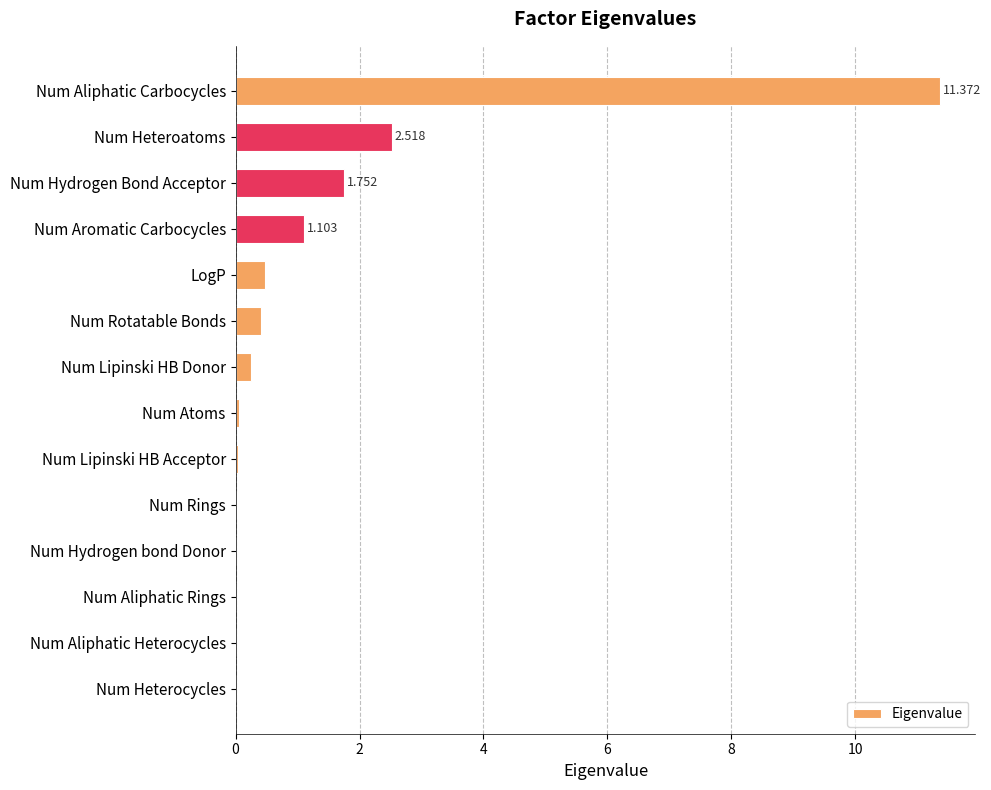

Where is the data nearest to the value 5?

Num Heteroatoms